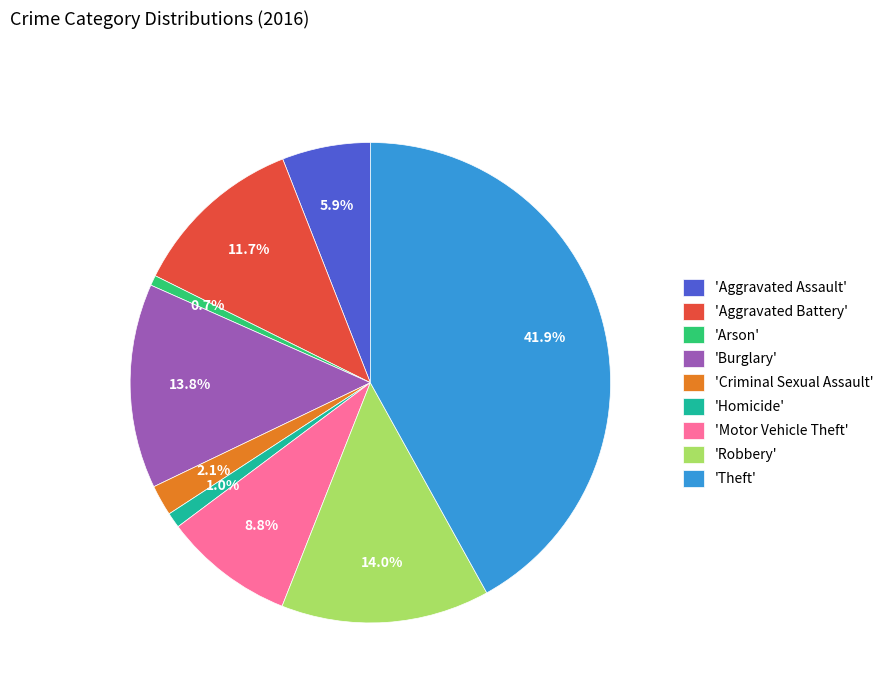

How much of the chart is everything except 'Robbery'?

86.0%